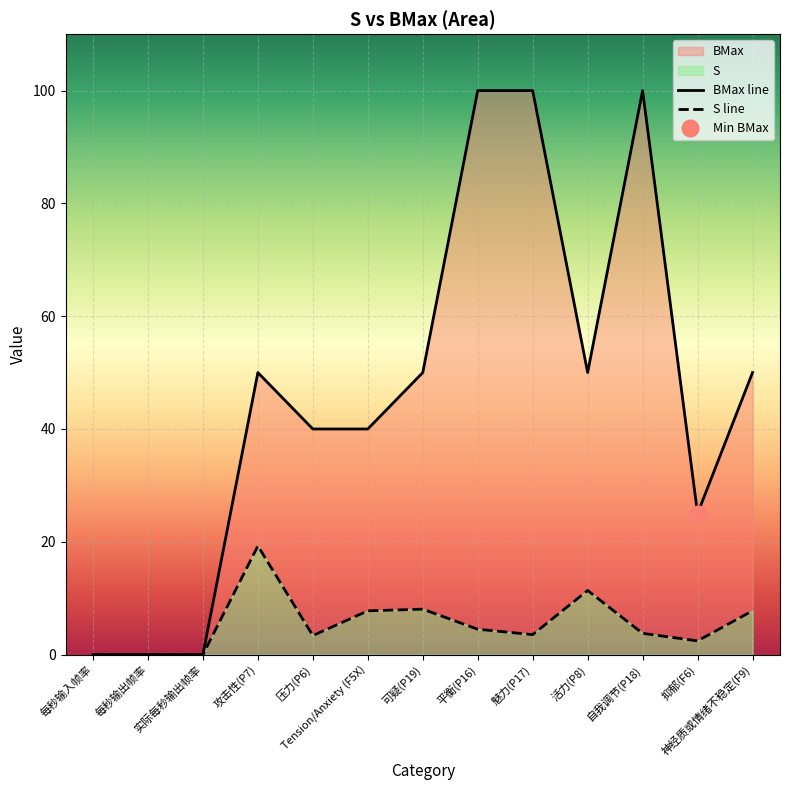

Reading right to left, extract all data points from this chart.

BMax line: 50.0	25.0	100.0	50.0	100.0	100.0	50.0	40.0	40.0	50.0	0.0	0.0	0.0
S line: 7.8	2.4	3.8	11.4	3.5	4.5	8.1	7.8	3.4	19.3	0.0	0.0	0.0